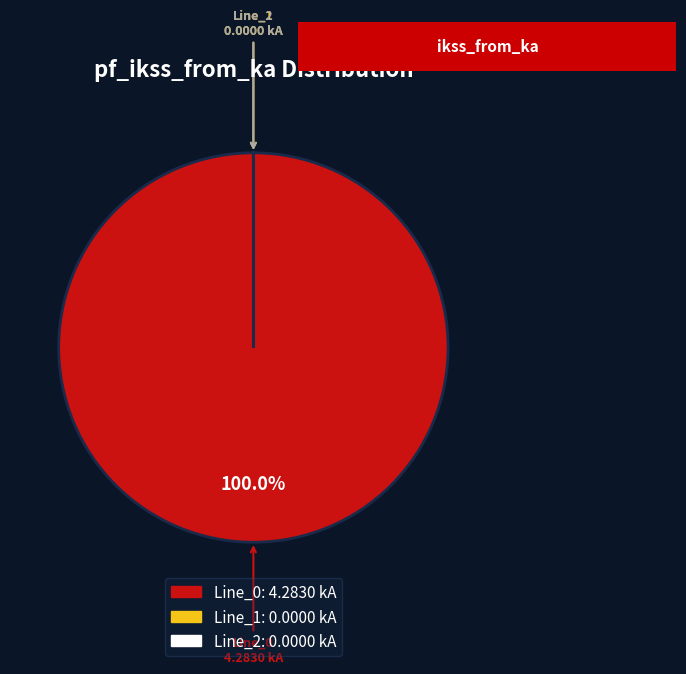

Is there a majority slice in this chart?

Yes